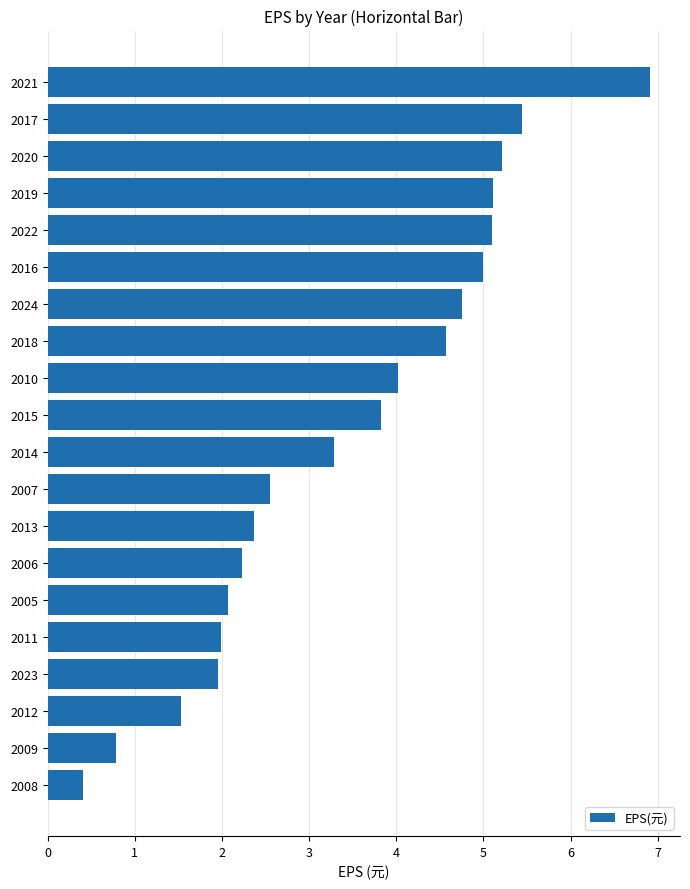

Which has a higher value, 2024 or 2016?

2016